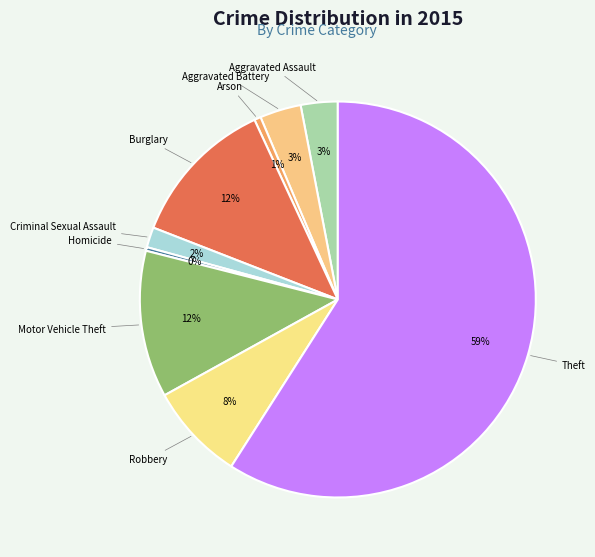

To the nearest percent, what portion does Theft represent?

59%